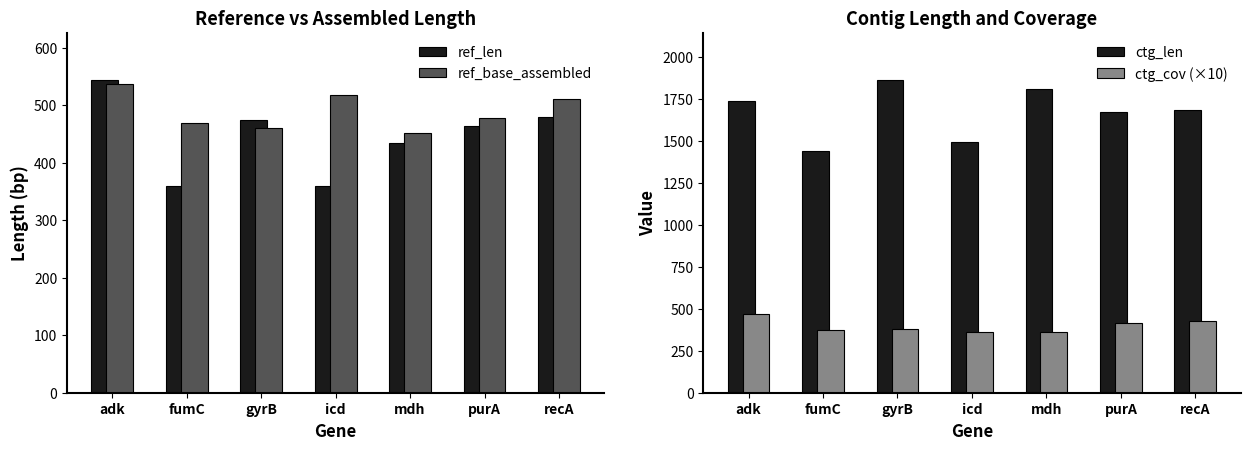

The ref_len series shows 474 at gyrB. True or false?

True